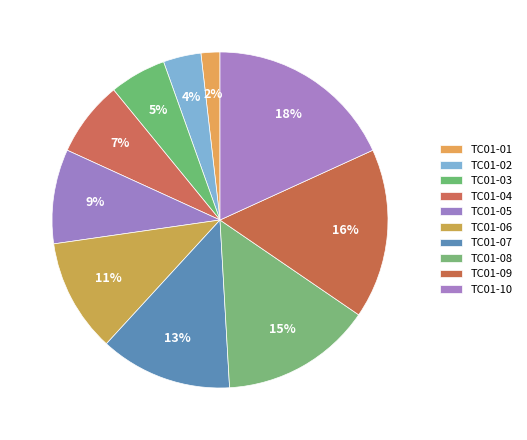

Is it true that TC01-07 is 25% of the pie?

False